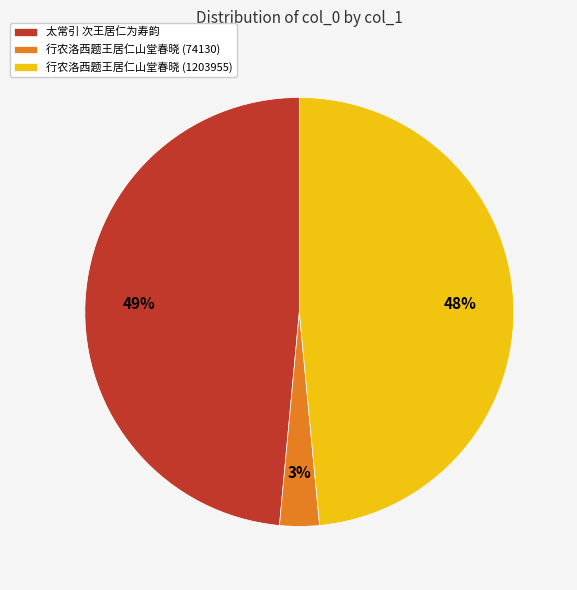

Is there any slice that represents more than half of the pie?

No